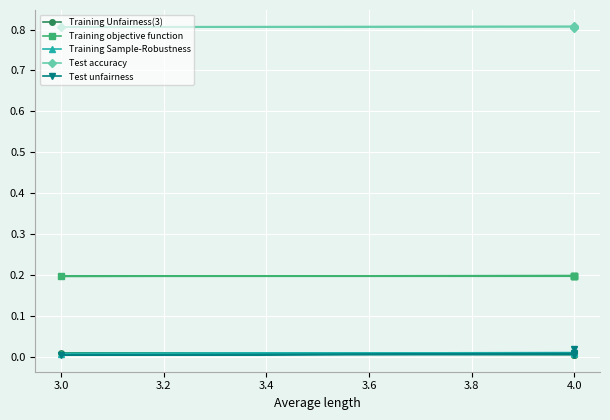

Is the value of Training objective function at 4.0 greater than the value of Test accuracy at 3.0?

No